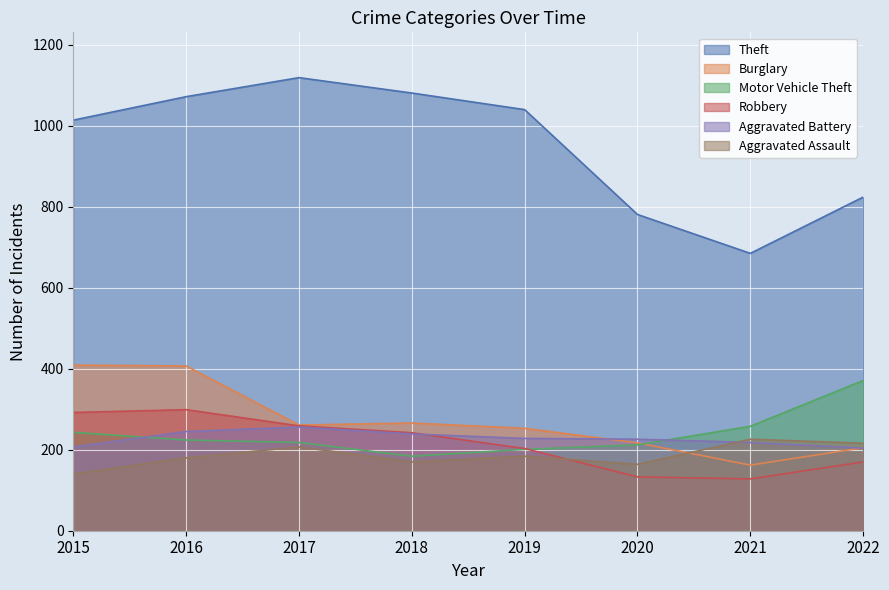

How many interior local valleys does the Motor Vehicle Theft series have?

1